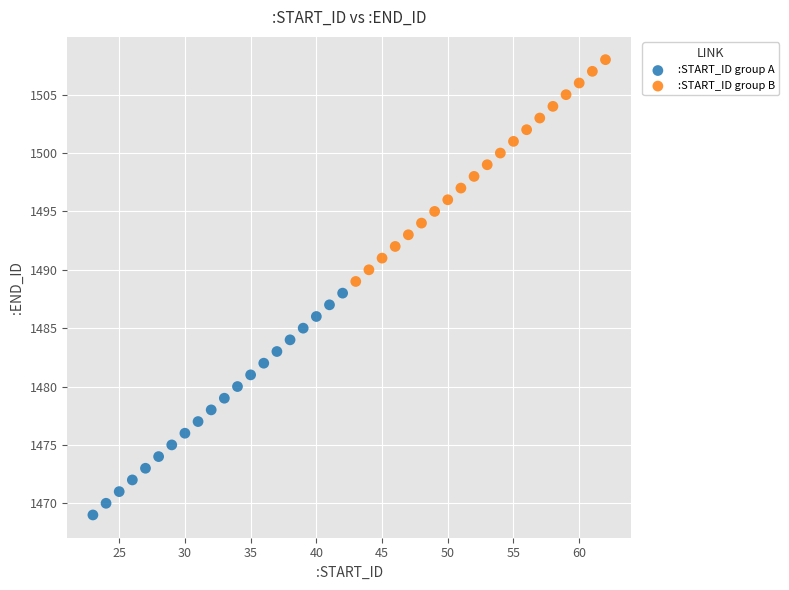

Which series contains the lowest Y value?

:START_ID group A